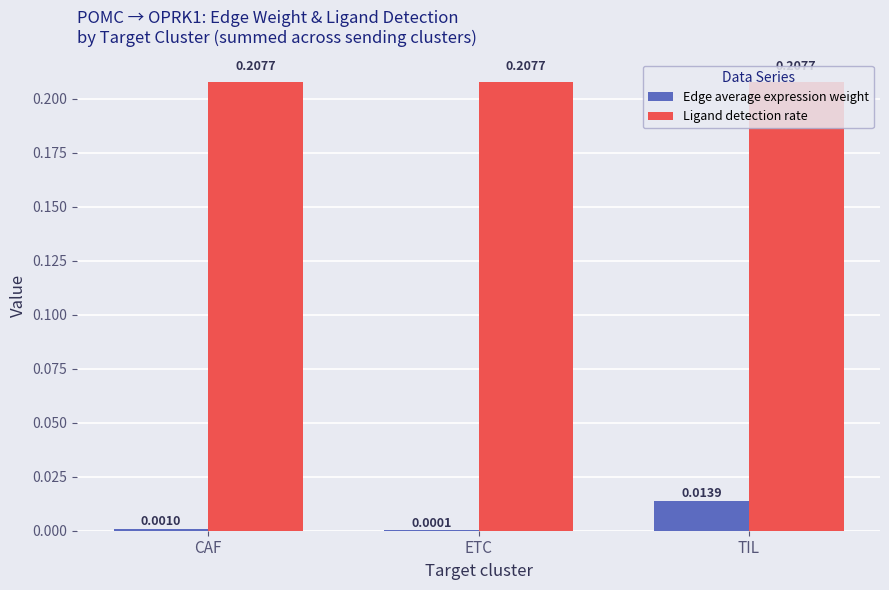

Which series changed the most between CAF and TIL?

Edge average expression weight